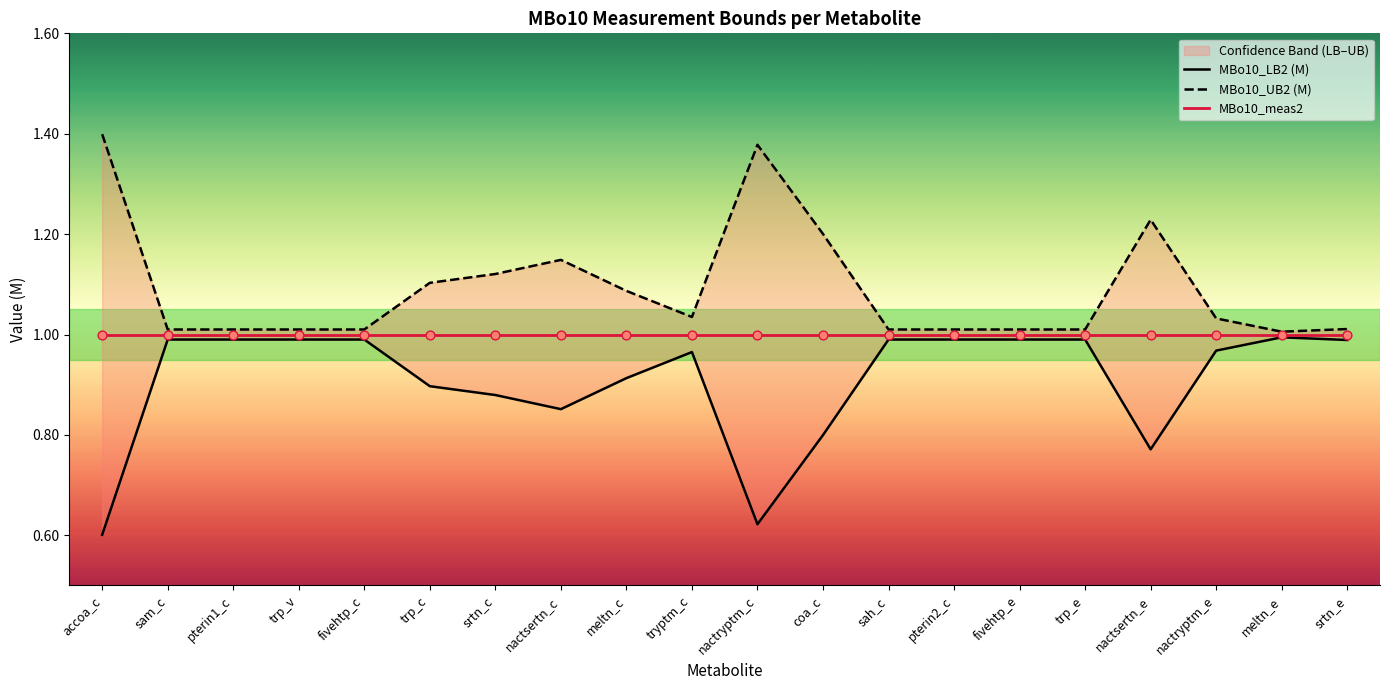

At how many categories does at least one series exceed 0?

20